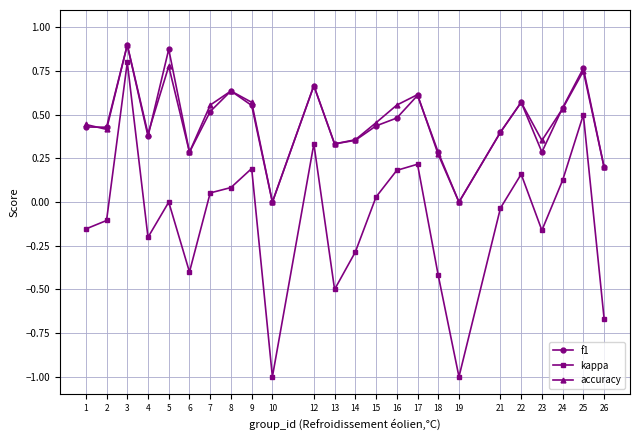

How many interior local peaks does the f1 series have?

7